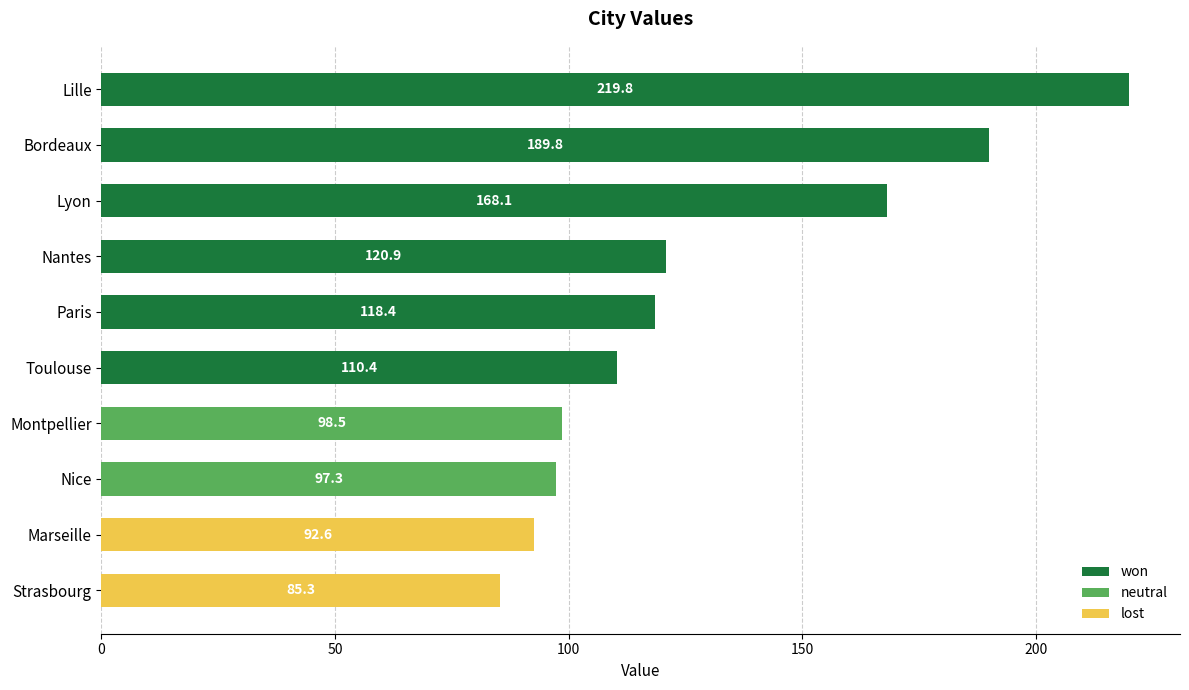

The chart shows a value of 118.4 at Paris. True or false?

True